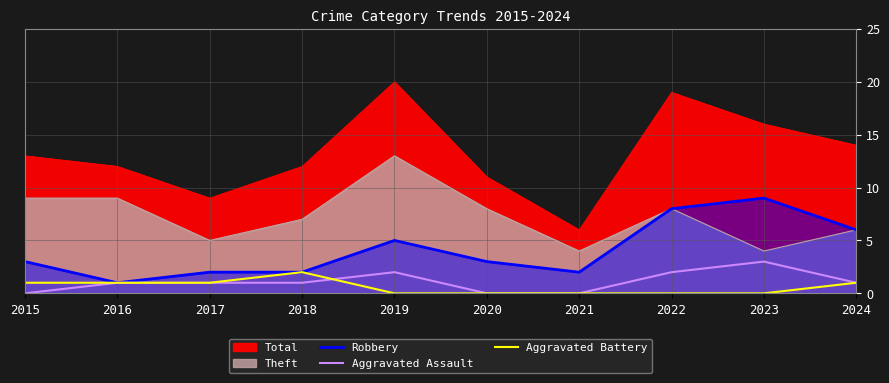

At which label does Aggravated Assault first exceed 1?

2019